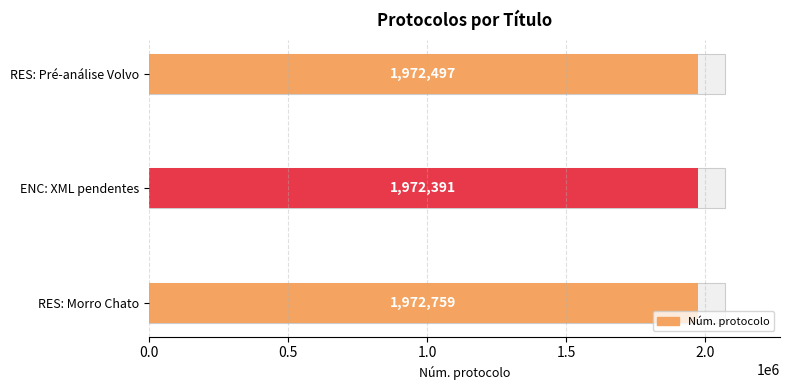

Between ENC: XML pendentes and RES: Pré-análise Volvo, which is larger?

RES: Pré-análise Volvo